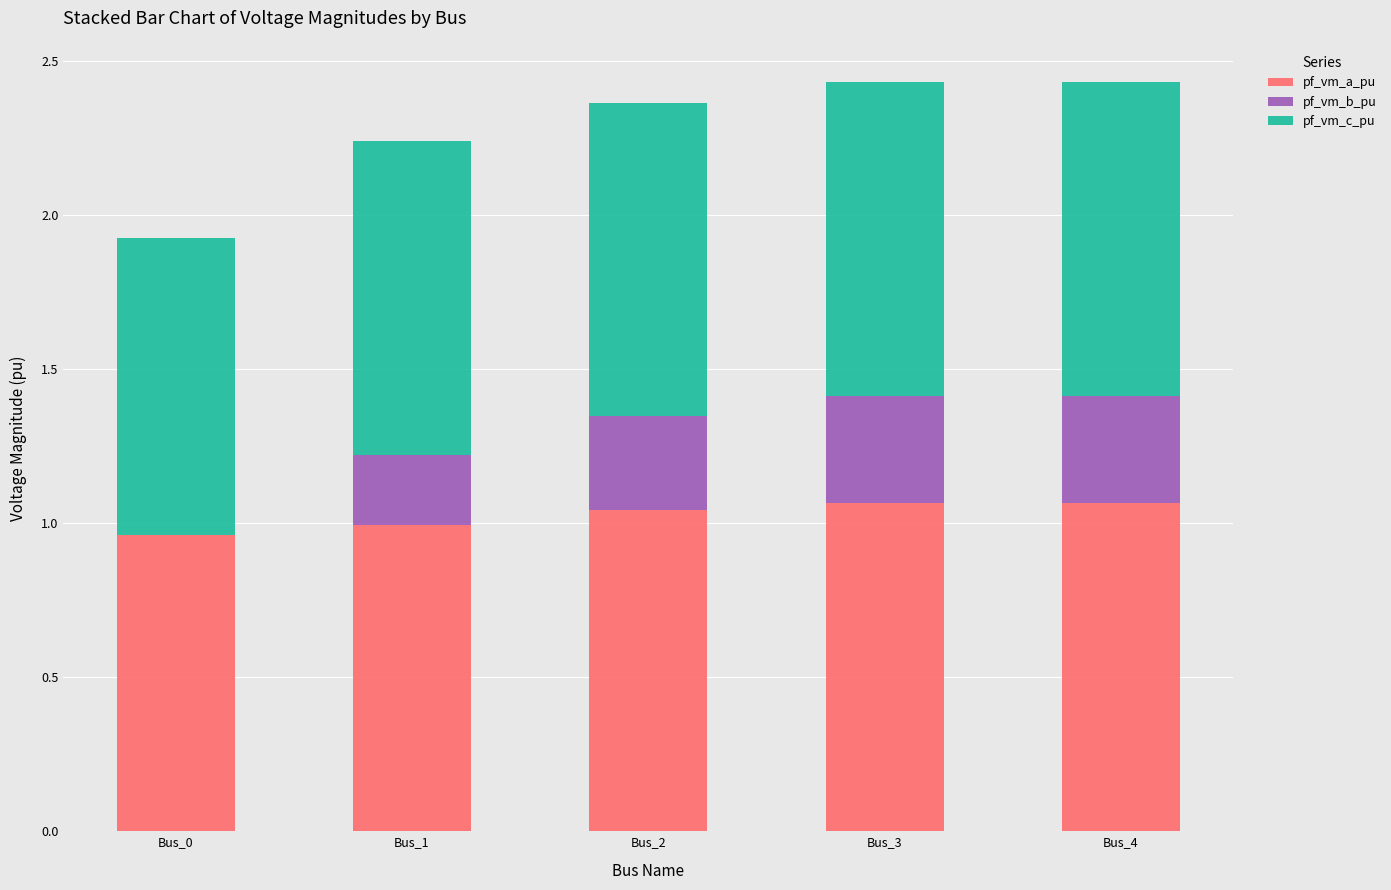

What are all the series names shown in the legend?

pf_vm_a_pu, pf_vm_b_pu, pf_vm_c_pu